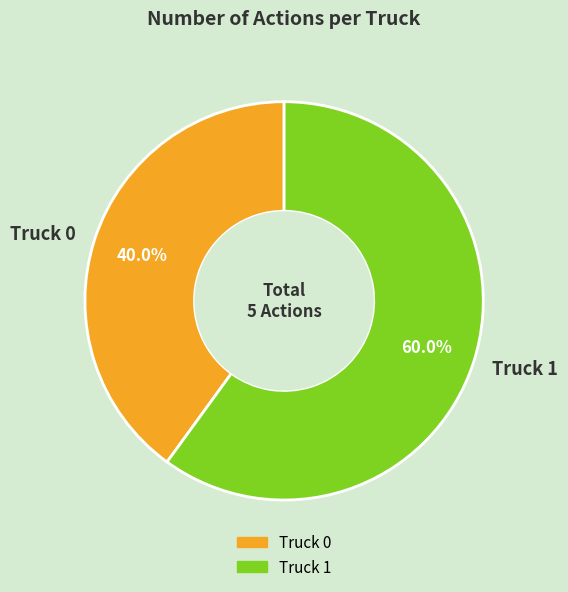

True or false: Truck 0 accounts for 50% of the total.

False